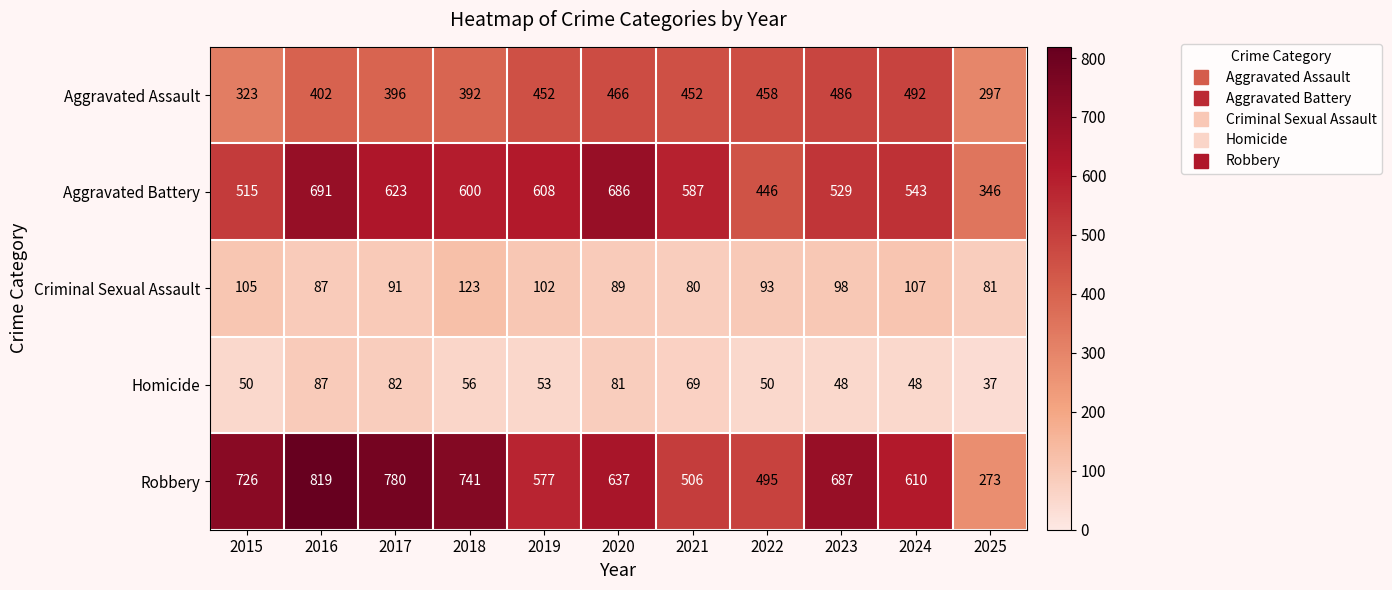

What is the total value across all series at 2016?

2086